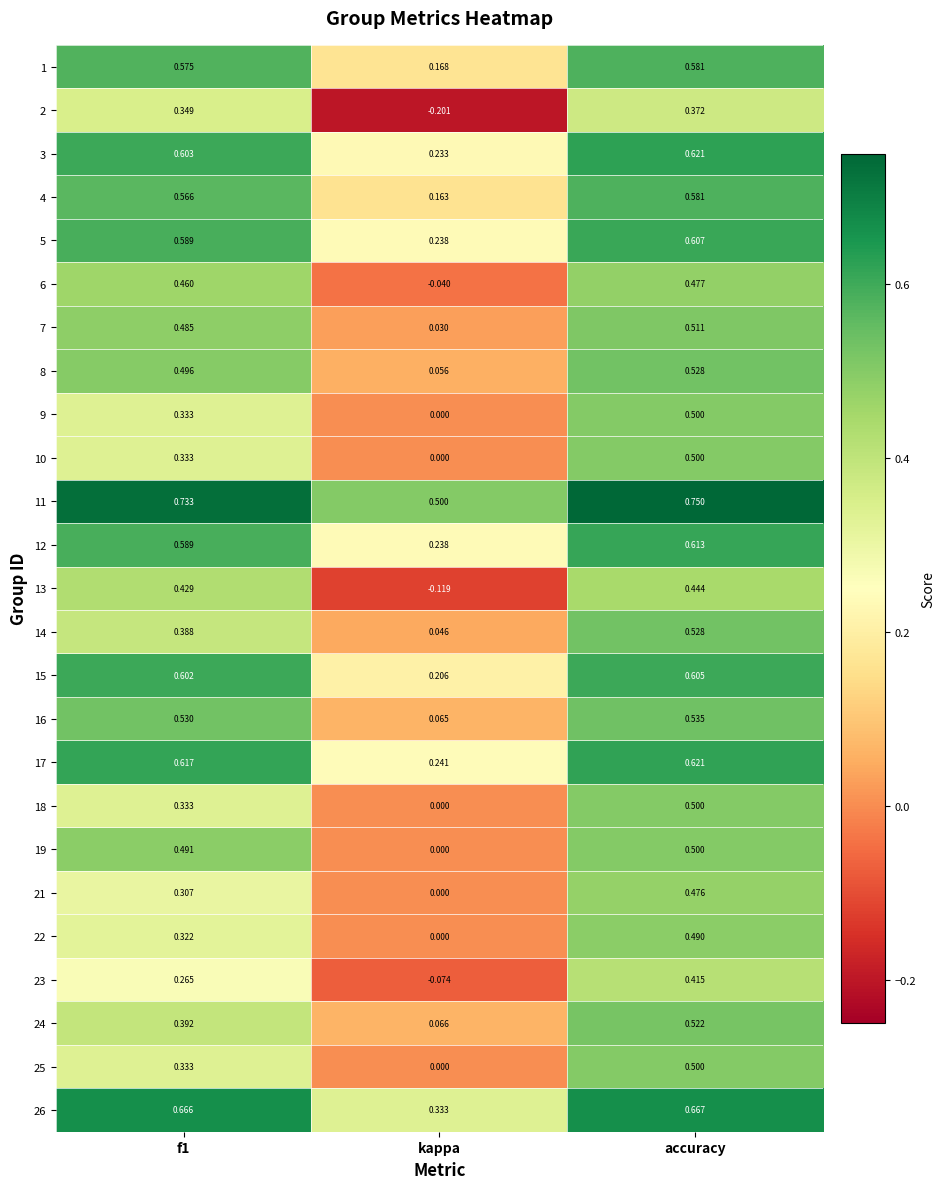

Which label corresponds to the smallest value in the chart?

kappa